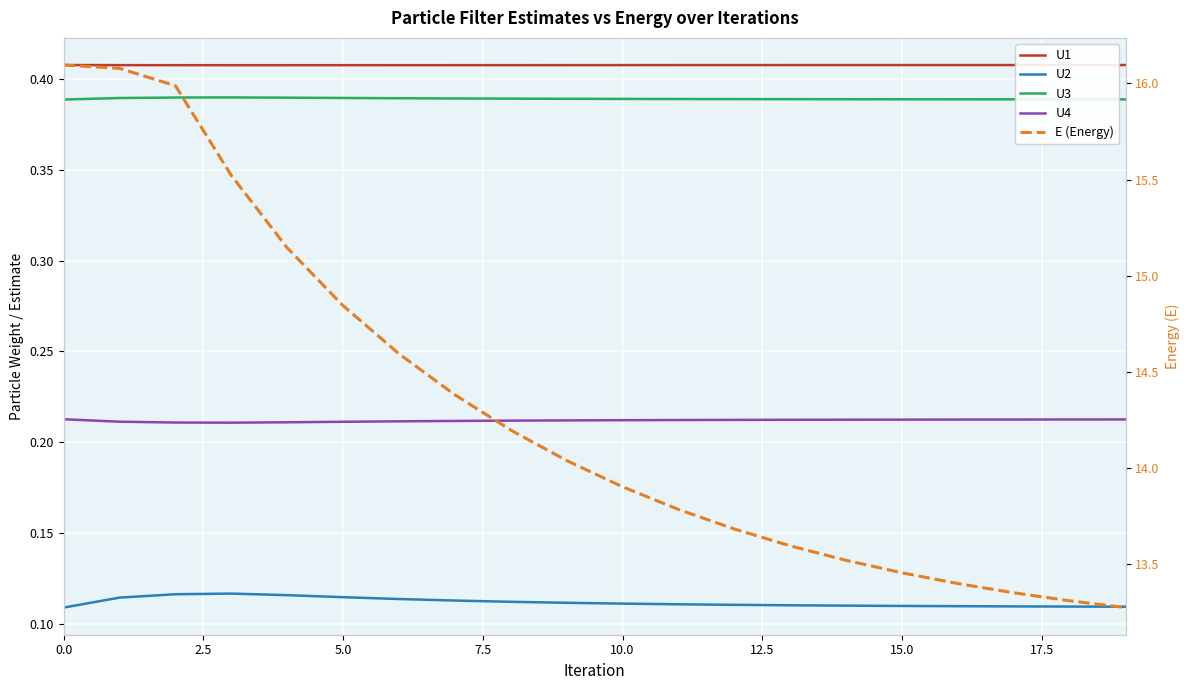

What is the maximum value for U1?

0.4